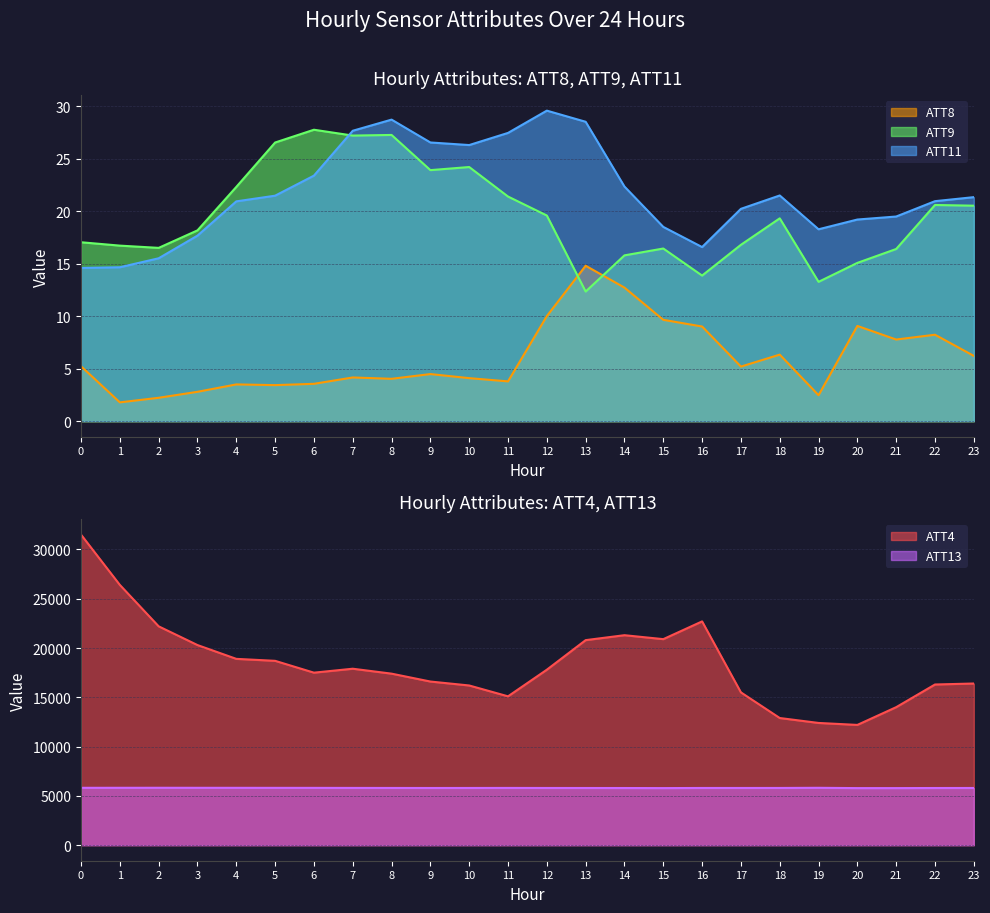

Where is the first local maximum for ATT13?

2